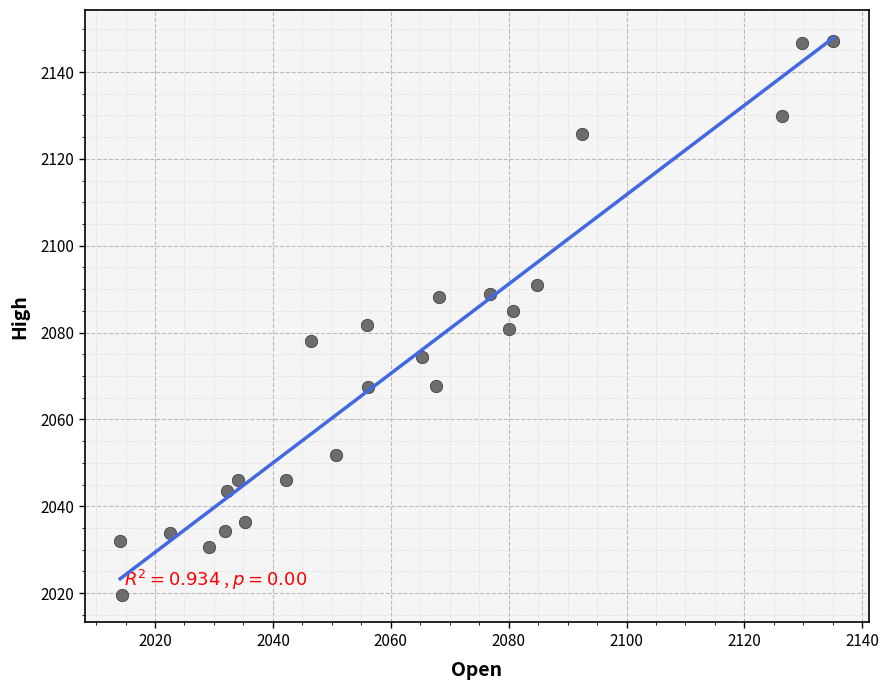

What is the range of X values (max minus min)?

121.0